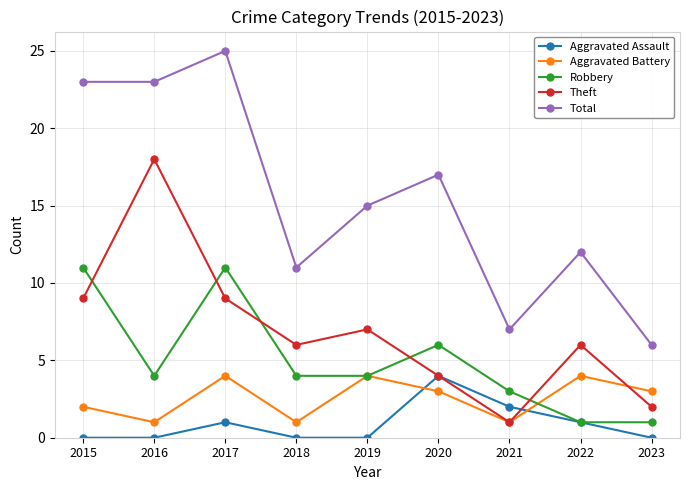

What is the greatest value displayed?

25